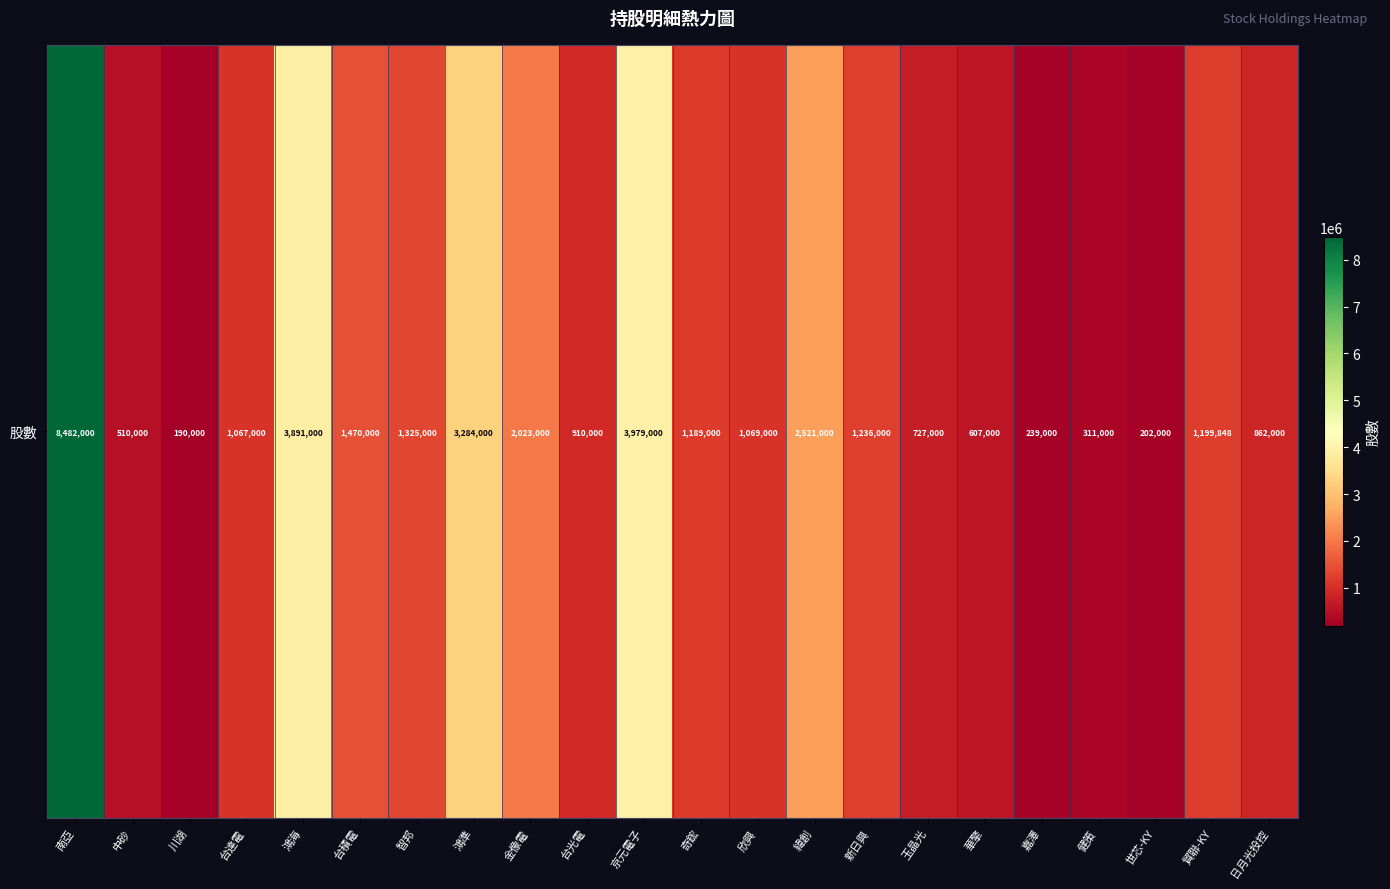

Which has a higher value, 鴻海 or 奇鋐?

鴻海